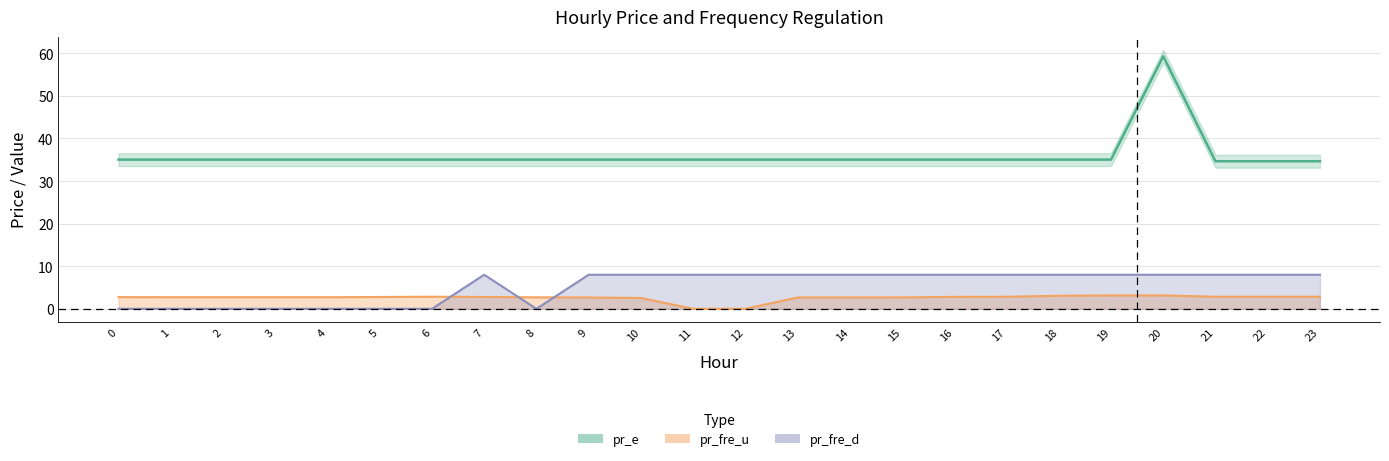

Which has a higher value, 5 or 6?

5